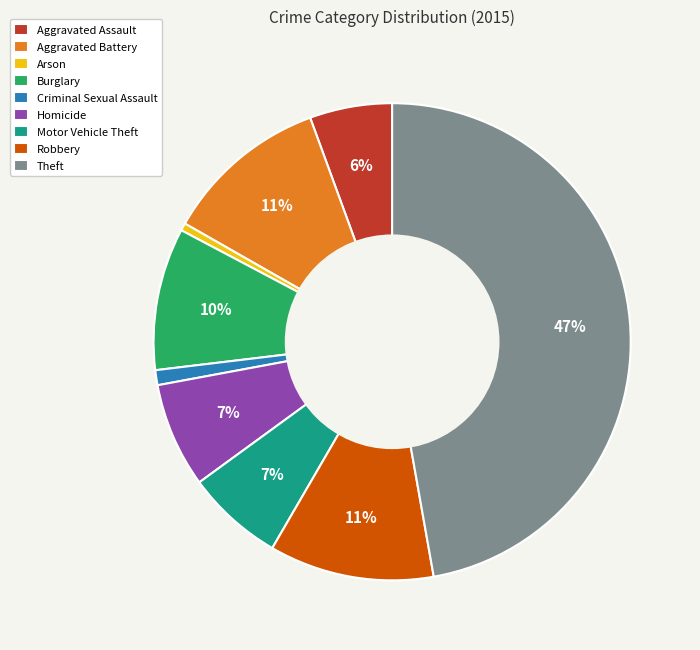

Combined, do Criminal Sexual Assault and Robbery account for over 50%?

No